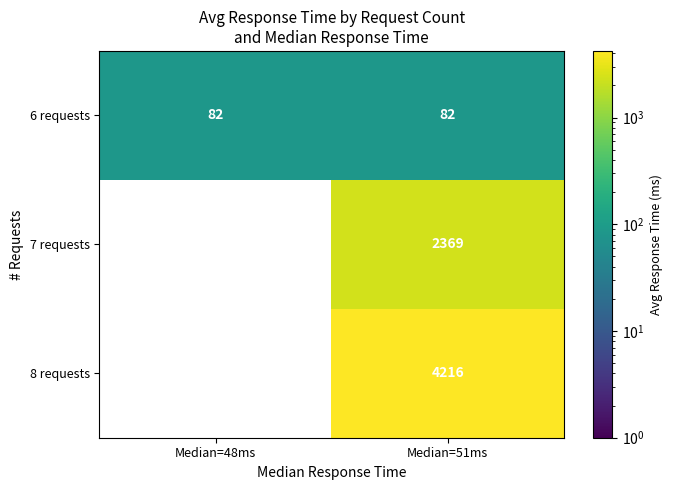

What is the total value across all series at Median=51ms?

6667